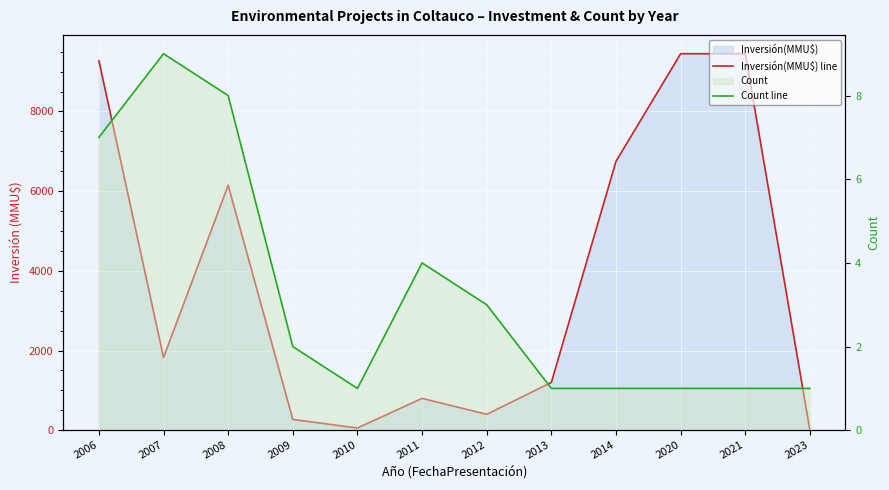

Reading left to right, what are all the values shown in this chart?

Inversión(MMU$) line: 9276	1826	6149	272	57	800	400	1200	6750	9450	9450	0
Count line: 7	9	8	2	1	4	3	1	1	1	1	1